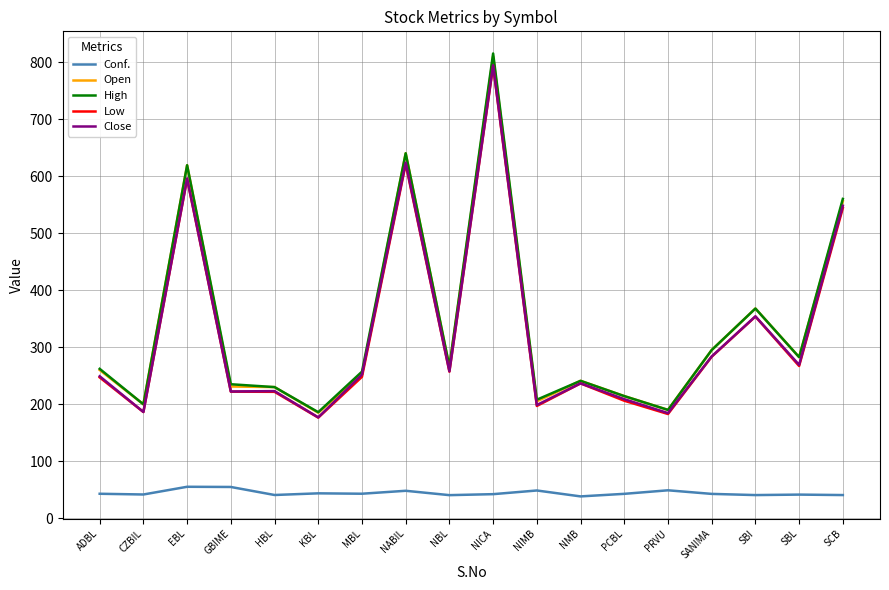

What is the minimum value shown in the chart?

38.3